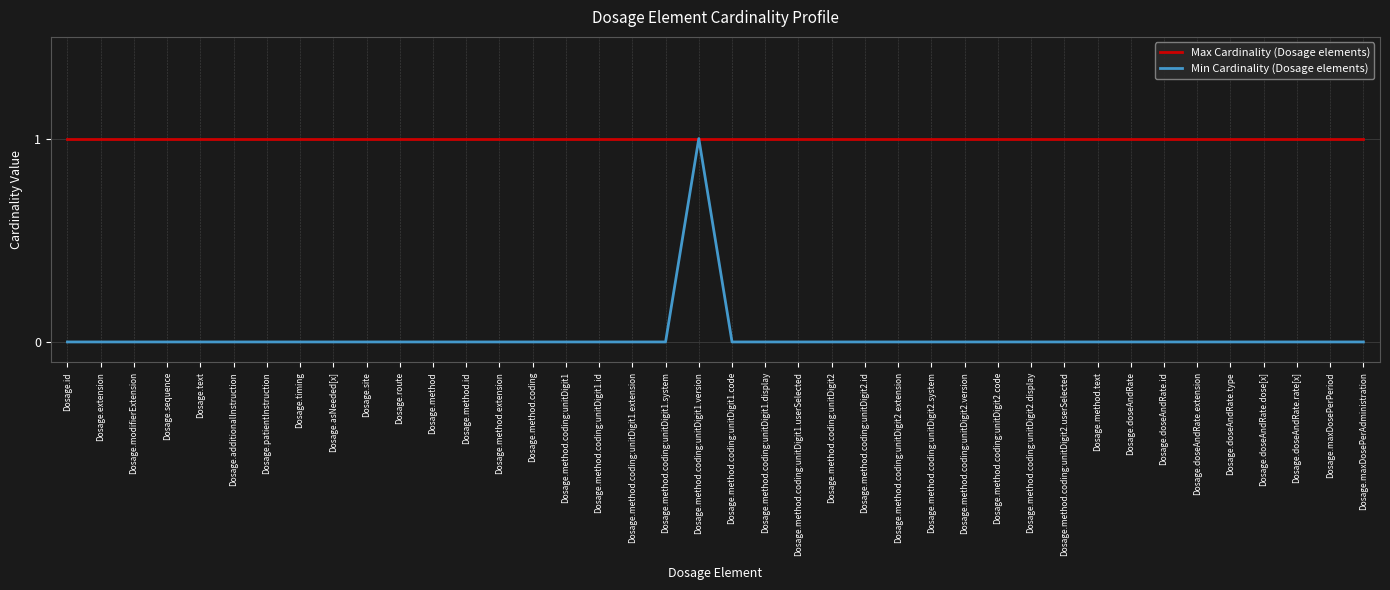

Reading left to right, list all the values displayed in this chart.

Max Cardinality (Dosage elements): Dosage.id=1	Dosage.extension=1	Dosage.modifierExtension=1	Dosage.sequence=1	Dosage.text=1	Dosage.additionalInstruction=1	Dosage.patientInstruction=1	Dosage.timing=1	Dosage.asNeeded[x]=1	Dosage.site=1	Dosage.route=1	Dosage.method=1	Dosage.method.id=1	Dosage.method.extension=1	Dosage.method.coding=1	Dosage.method.coding:unitDigit1=1	Dosage.method.coding:unitDigit1.id=1	Dosage.method.coding:unitDigit1.extension=1	Dosage.method.coding:unitDigit1.system=1	Dosage.method.coding:unitDigit1.version=1	Dosage.method.coding:unitDigit1.code=1	Dosage.method.coding:unitDigit1.display=1	Dosage.method.coding:unitDigit1.userSelected=1	Dosage.method.coding:unitDigit2=1	Dosage.method.coding:unitDigit2.id=1	Dosage.method.coding:unitDigit2.extension=1	Dosage.method.coding:unitDigit2.system=1	Dosage.method.coding:unitDigit2.version=1	Dosage.method.coding:unitDigit2.code=1	Dosage.method.coding:unitDigit2.display=1	Dosage.method.coding:unitDigit2.userSelected=1	Dosage.method.text=1	Dosage.doseAndRate=1	Dosage.doseAndRate.id=1	Dosage.doseAndRate.extension=1	Dosage.doseAndRate.type=1	Dosage.doseAndRate.dose[x]=1	Dosage.doseAndRate.rate[x]=1	Dosage.maxDosePerPeriod=1	Dosage.maxDosePerAdministration=1
Min Cardinality (Dosage elements): Dosage.id=0	Dosage.extension=0	Dosage.modifierExtension=0	Dosage.sequence=0	Dosage.text=0	Dosage.additionalInstruction=0	Dosage.patientInstruction=0	Dosage.timing=0	Dosage.asNeeded[x]=0	Dosage.site=0	Dosage.route=0	Dosage.method=0	Dosage.method.id=0	Dosage.method.extension=0	Dosage.method.coding=0	Dosage.method.coding:unitDigit1=0	Dosage.method.coding:unitDigit1.id=0	Dosage.method.coding:unitDigit1.extension=0	Dosage.method.coding:unitDigit1.system=0	Dosage.method.coding:unitDigit1.version=1	Dosage.method.coding:unitDigit1.code=0	Dosage.method.coding:unitDigit1.display=0	Dosage.method.coding:unitDigit1.userSelected=0	Dosage.method.coding:unitDigit2=0	Dosage.method.coding:unitDigit2.id=0	Dosage.method.coding:unitDigit2.extension=0	Dosage.method.coding:unitDigit2.system=0	Dosage.method.coding:unitDigit2.version=0	Dosage.method.coding:unitDigit2.code=0	Dosage.method.coding:unitDigit2.display=0	Dosage.method.coding:unitDigit2.userSelected=0	Dosage.method.text=0	Dosage.doseAndRate=0	Dosage.doseAndRate.id=0	Dosage.doseAndRate.extension=0	Dosage.doseAndRate.type=0	Dosage.doseAndRate.dose[x]=0	Dosage.doseAndRate.rate[x]=0	Dosage.maxDosePerPeriod=0	Dosage.maxDosePerAdministration=0